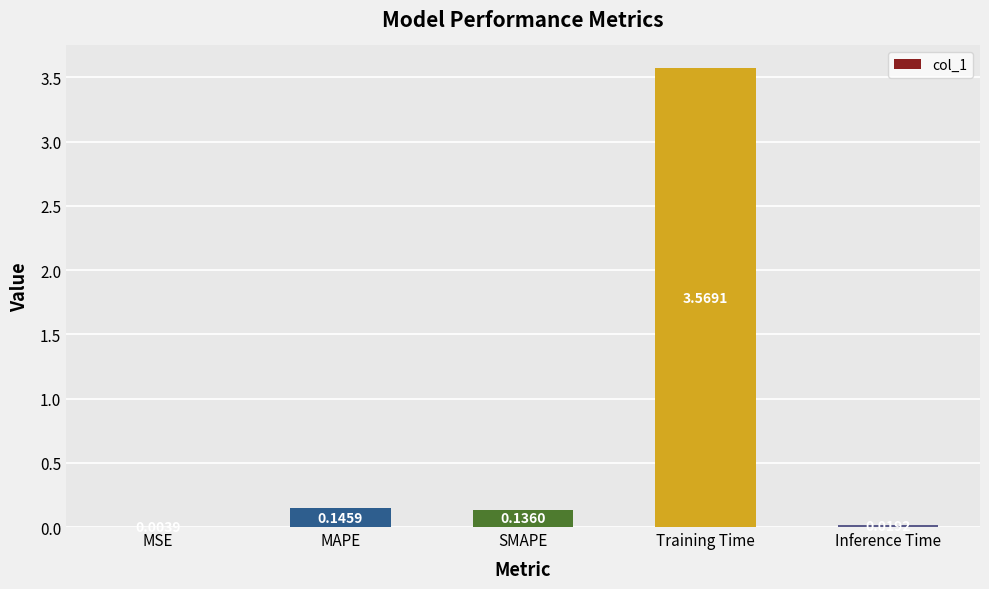

What is the average value?

0.8